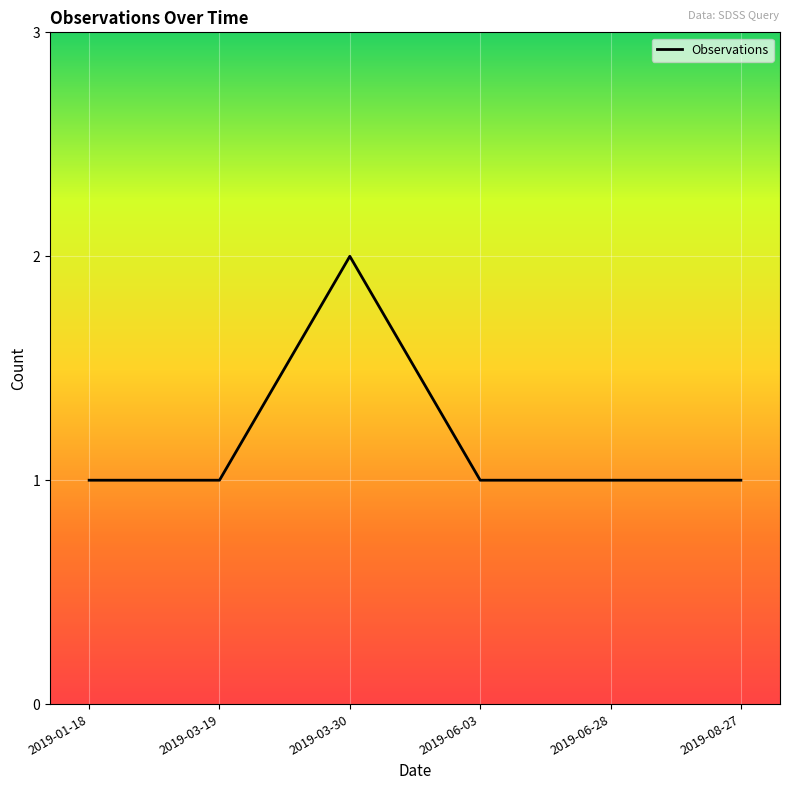

What is the greatest value displayed?

2